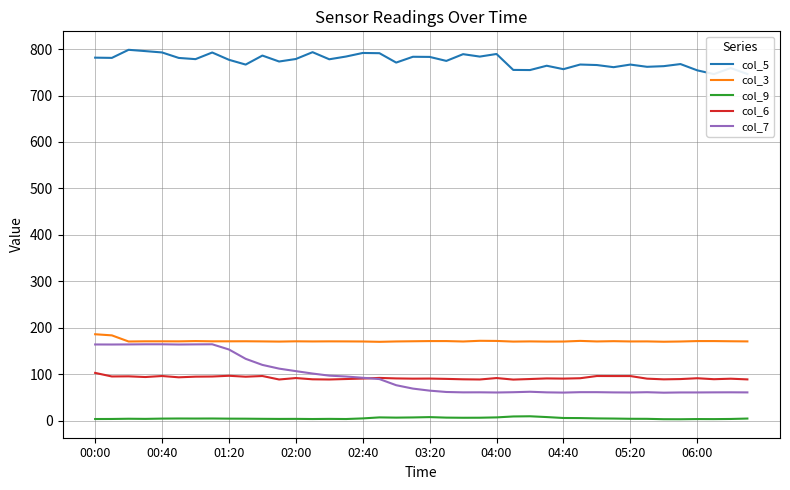

Reading left to right, extract all data points from this chart.

col_5: 781.5	781.0	798.4	795.6	792.7	780.9	778.3	792.6	776.9	766.6	786.0	773.2	778.6	793.3	778.0	783.9	791.6	791.1	770.9	783.4	783.1	774.5	789.0	783.8	789.4	755.1	754.8	764.1	756.7	766.7	765.6	761.0	766.6	761.8	763.2	767.7	754.2	746.1	759.1	746.3
col_3: 186.0	183.6	170.4	170.8	170.8	170.7	171.3	170.8	170.8	170.9	170.6	170.2	170.8	170.5	170.7	170.6	170.4	169.7	170.5	170.9	171.3	171.3	170.4	171.9	171.6	170.2	170.6	170.2	170.3	171.7	170.5	171.1	170.5	170.6	169.9	170.4	171.3	171.3	170.9	170.6
col_9: 3.5	3.6	4.1	3.8	4.4	4.6	4.5	4.6	4.3	4.2	3.9	3.7	3.8	3.5	3.8	3.5	4.8	7.0	6.5	6.9	7.6	6.5	6.2	6.3	7.0	9.0	9.4	7.7	5.7	5.5	4.8	4.5	4.0	3.9	3.1	3.0	3.4	3.3	3.6	4.5
col_6: 102.8	95.1	95.4	93.9	96.1	93.3	94.7	95.0	96.6	94.6	96.1	88.6	91.7	89.0	88.6	89.6	90.6	92.0	90.9	90.4	90.6	89.9	89.0	88.6	91.7	88.4	89.6	90.9	90.5	91.3	96.1	96.0	96.0	90.4	88.9	89.5	91.3	89.2	90.3	88.8
col_7: 164.0	163.9	164.1	164.4	164.4	163.9	164.2	164.4	153.2	133.1	120.0	112.0	106.6	101.4	96.9	95.0	92.3	89.5	76.3	69.0	64.6	61.7	60.9	61.0	60.6	61.2	62.2	60.9	60.4	61.3	61.3	60.8	60.6	61.2	60.2	60.7	60.7	60.9	61.0	60.8